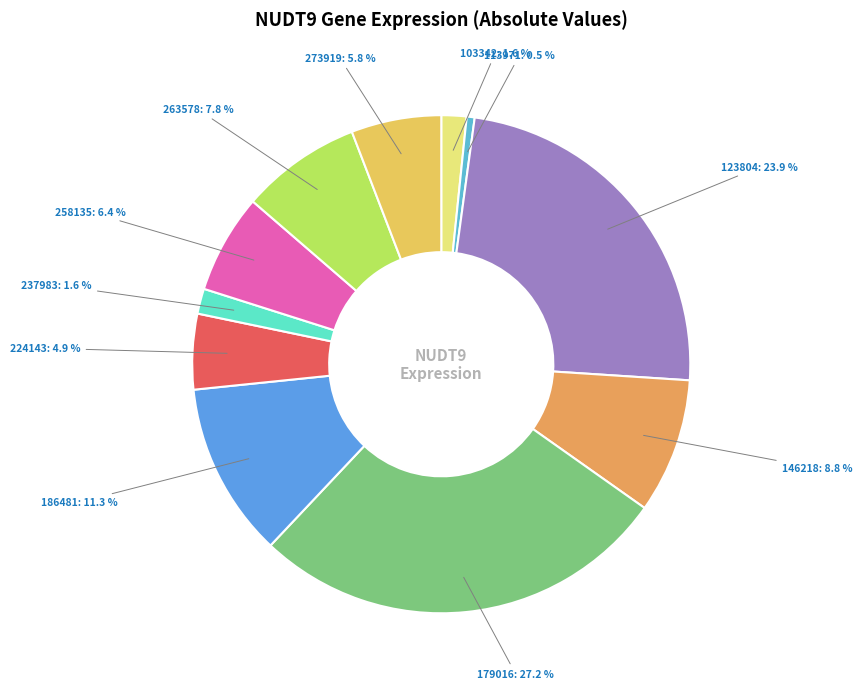

How many slices are in this pie chart?

11